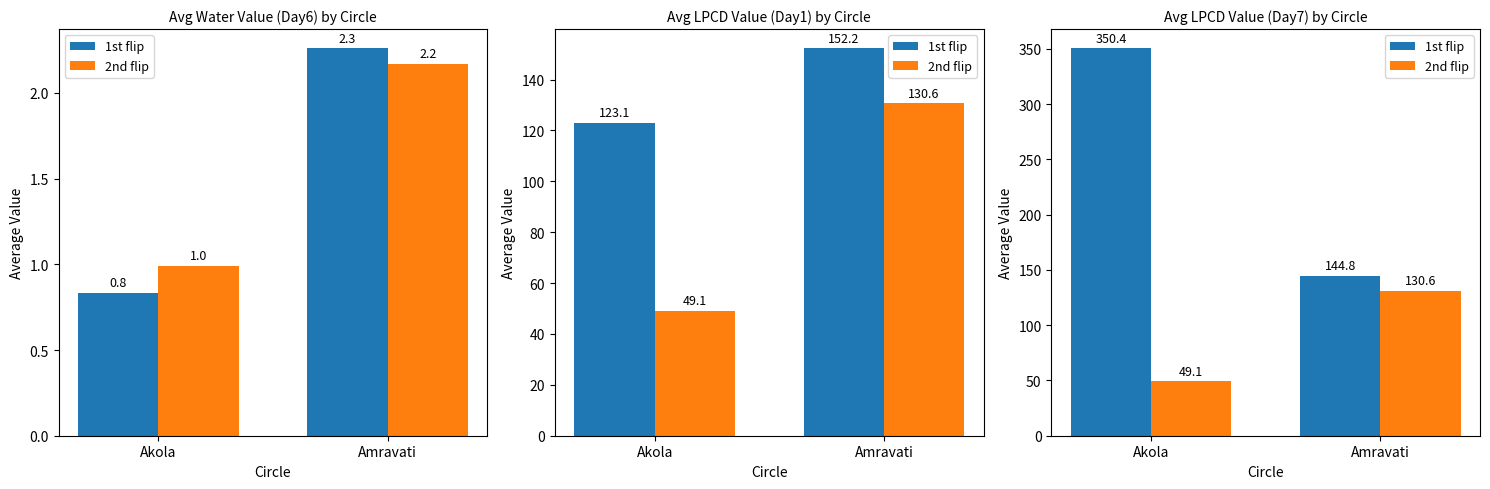

What is the difference between the 1st flip values at Akola and Amravati?

205.6